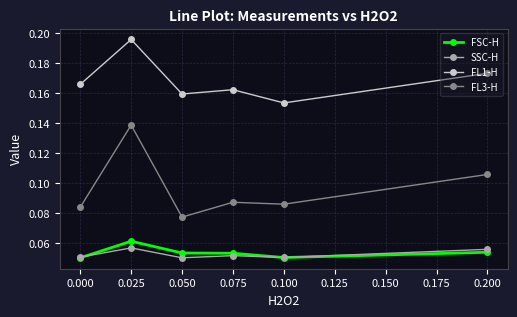

What is the total value across all series at 0.075?

0.4